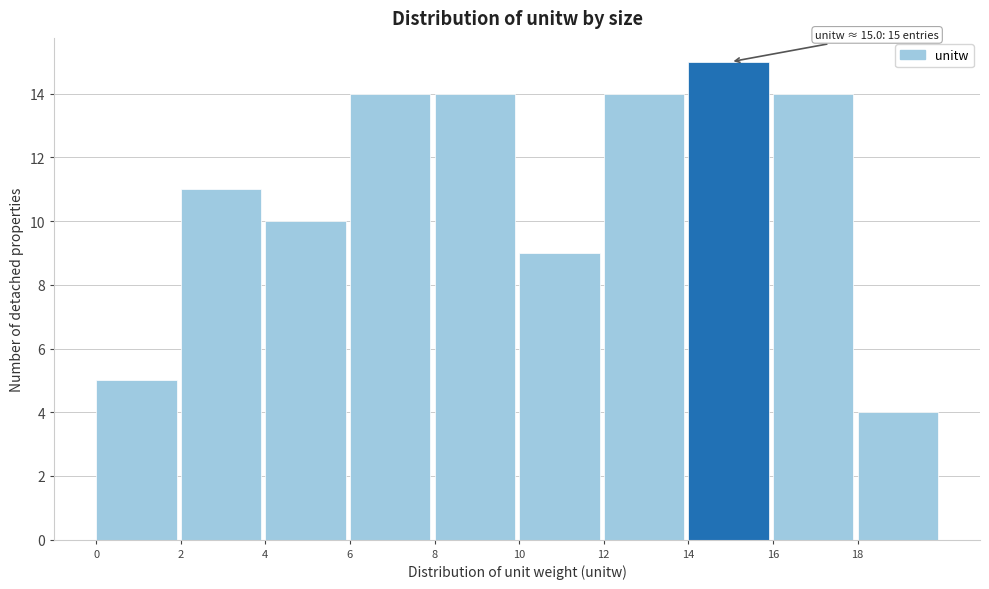

Which range on the x-axis has the tallest bar?

14 to 16